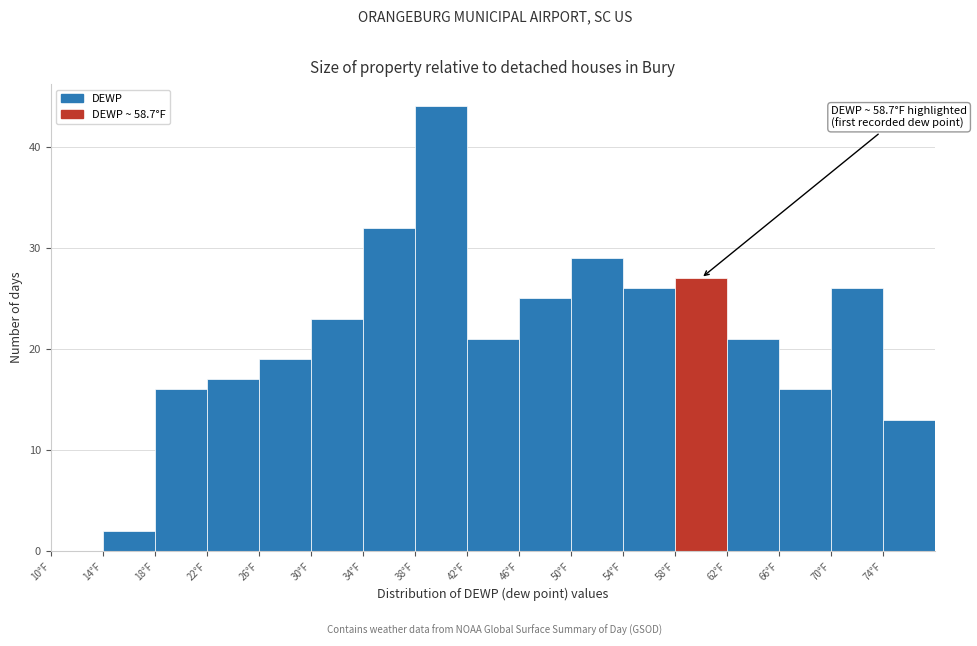

Which range on the x-axis has the tallest bar?

38 to 42